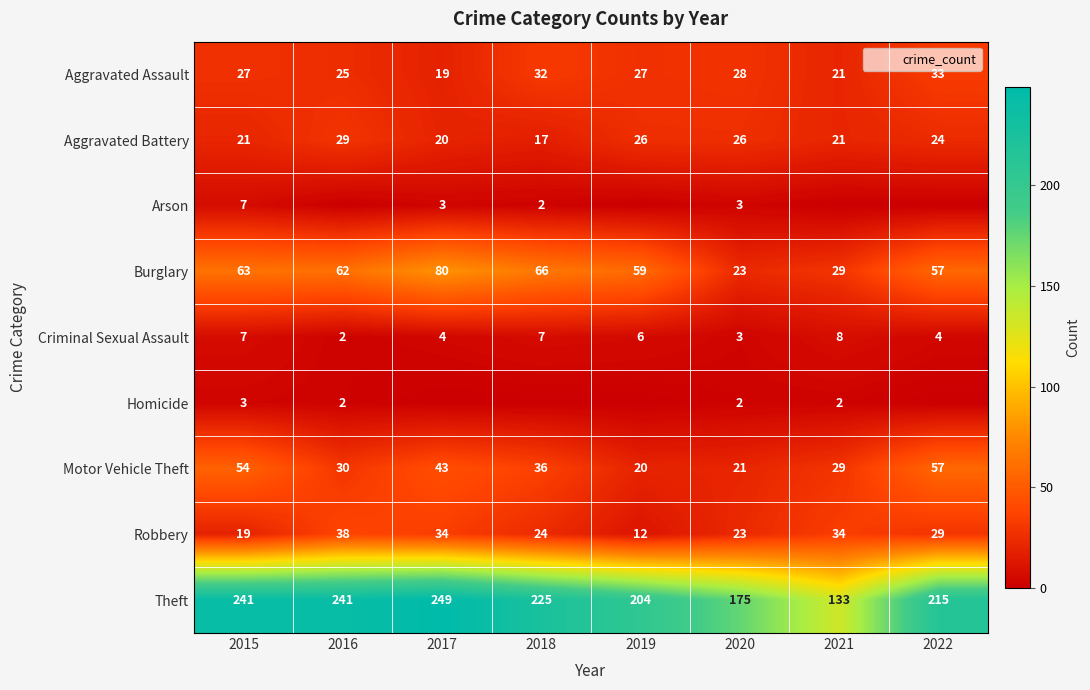

The Aggravated Assault series shows 55 at 2018. True or false?

False